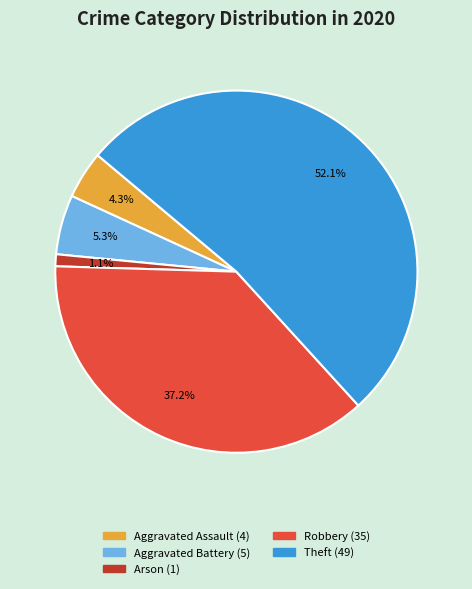

Does any single category account for the majority?

Yes